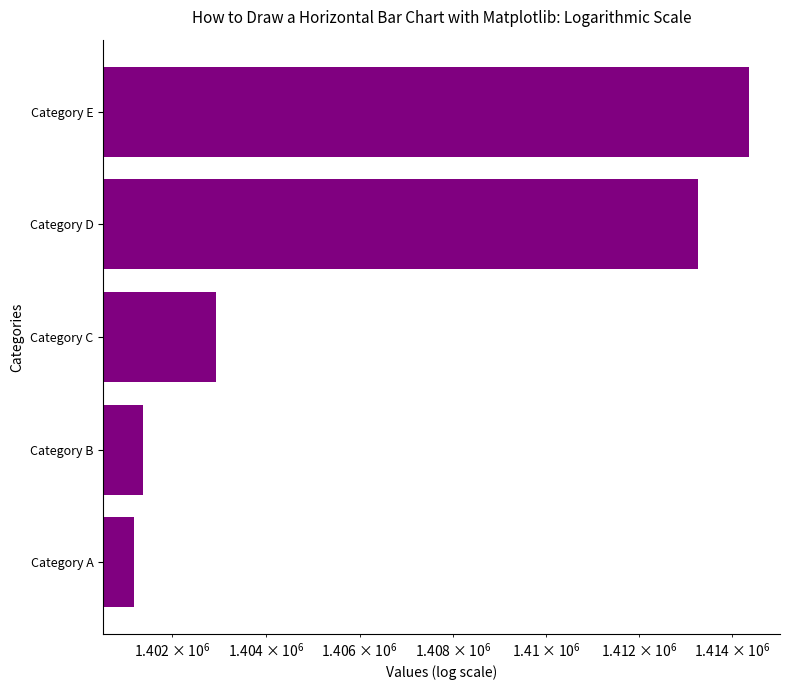

Is it true that the value at Category E is 344572?

False